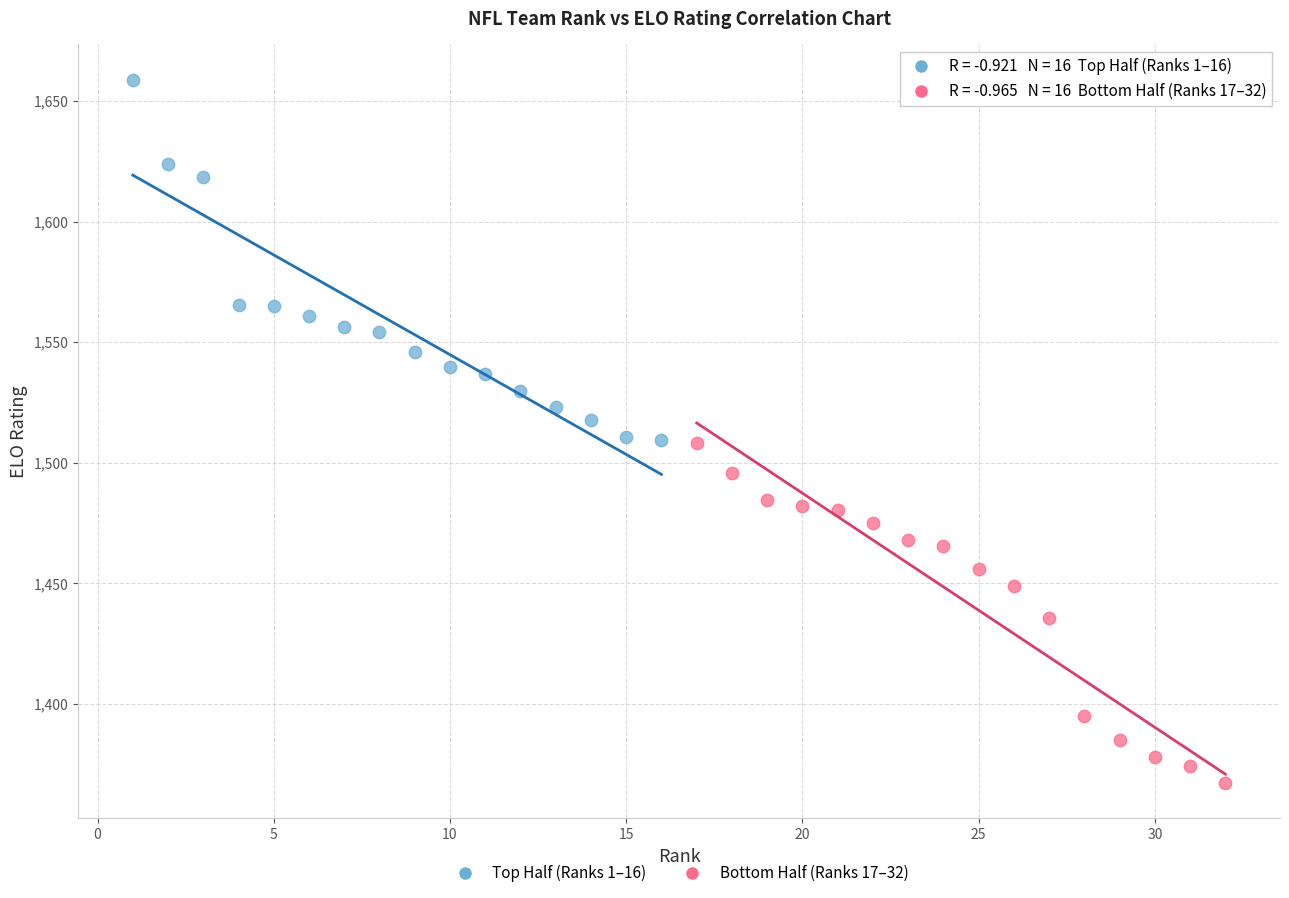

What are all the series names shown in the legend?

Top Half (Ranks 1–16), Bottom Half (Ranks 17–32)